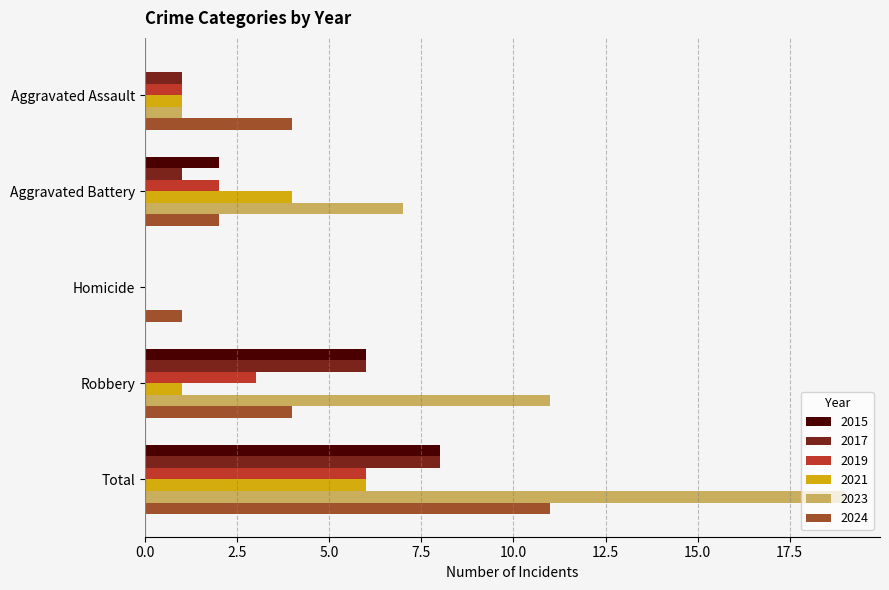

What is the difference between the 2015 values at Aggravated Battery and Robbery?

4